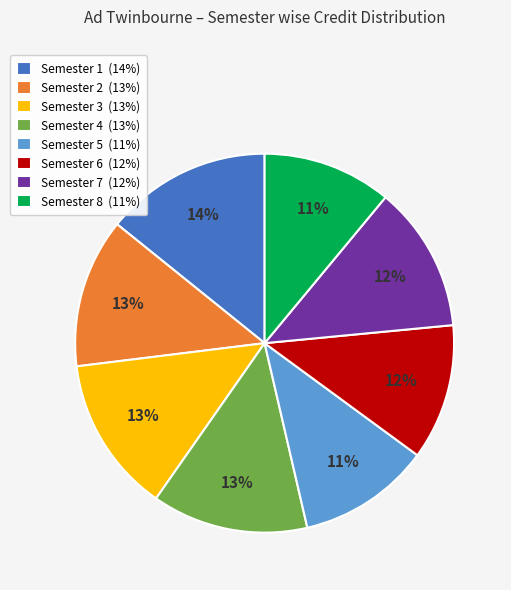

Which slice is the largest?

Semester 1